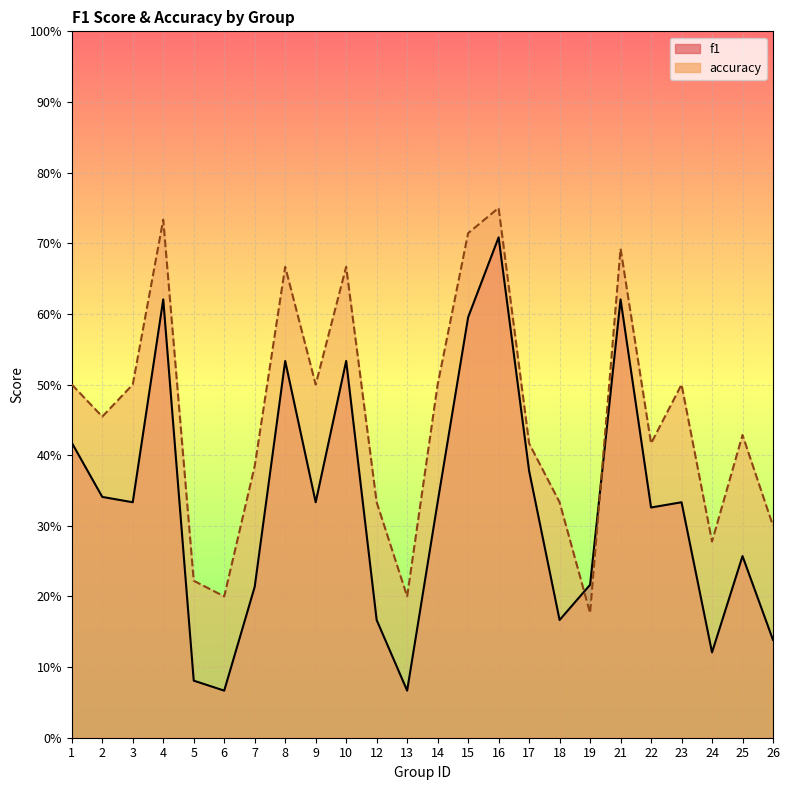

What is the value of the accuracy point at the 12th from the left?

0.2